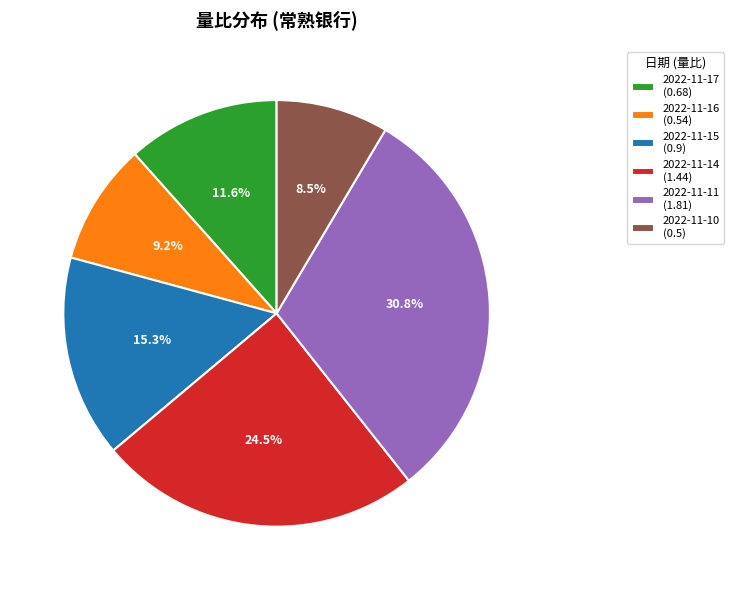

What percentage is the 2022-11-17 slice, to the nearest percent?

12%